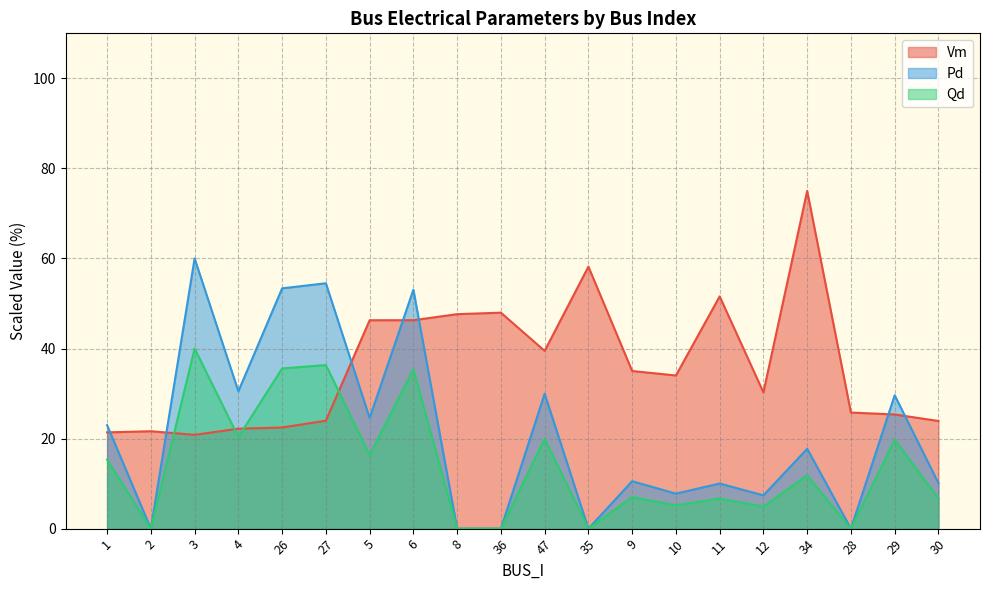

True or false: Vm has more than 2 interior local peaks.

True